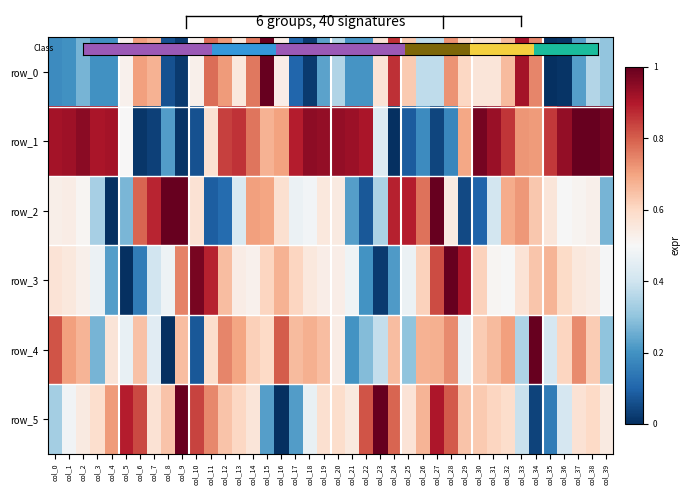

Is the value of row_5 at col_19 greater than the value of row_4 at col_19?

No